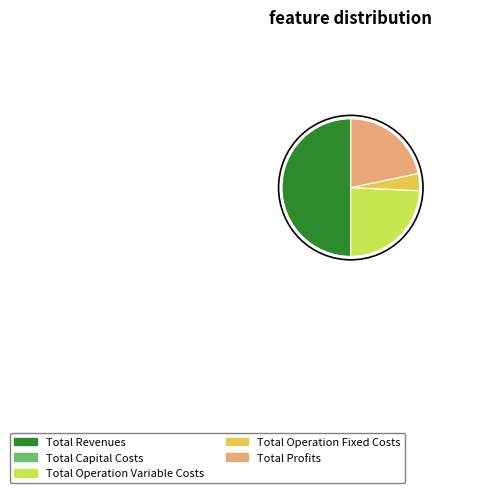

Is the sum of Total Operation Variable Costs and Total Operation Fixed Costs greater than half?

No